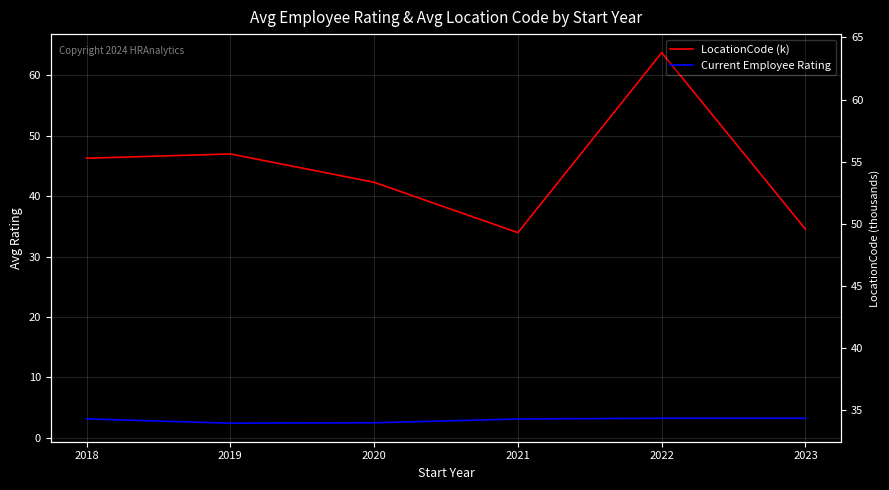

Is it true that LocationCode (k) equals 63.8 at 2022?

True